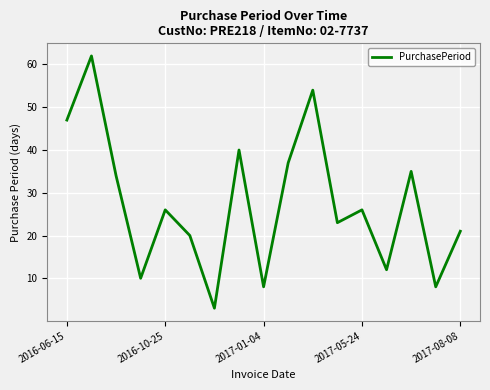

What is the greatest value displayed?

62